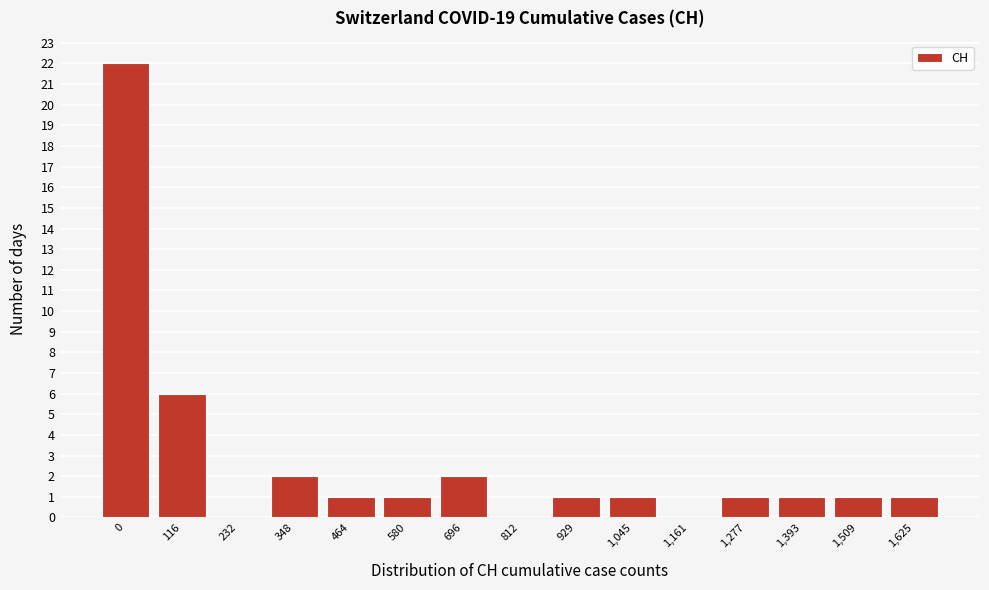

Reading left to right, list all the values displayed in this chart.

0=22	116=6	232=0	348=2	464=1	580=1	696=2	812=0	929=1	1,045=1	1,161=0	1,277=1	1,393=1	1,509=1	1,625=1